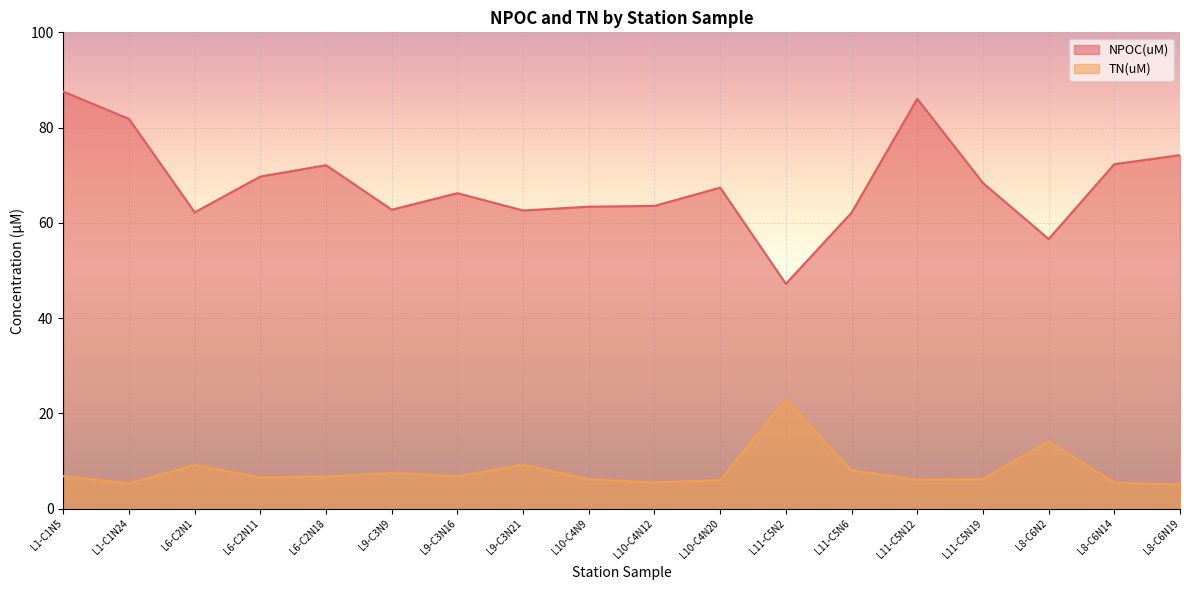

Which category has the highest value across all series?

L1-C1N5